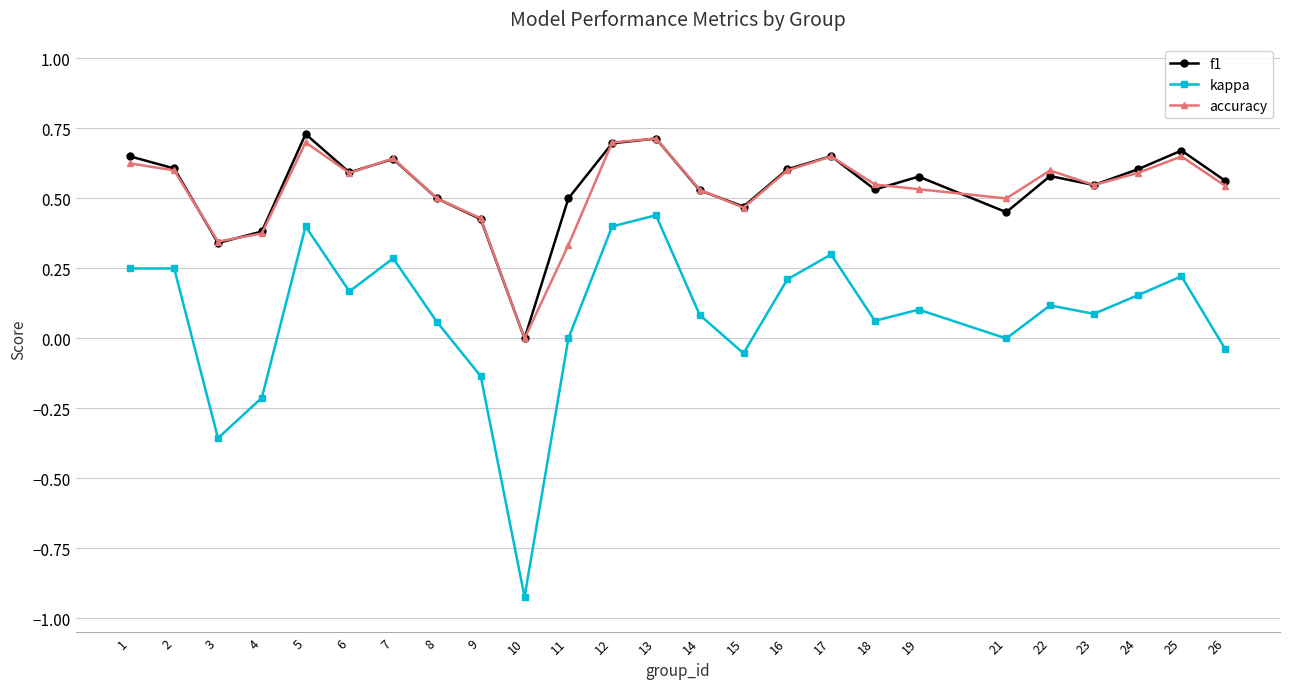

True or false: kappa and f1 intersect in this chart.

False